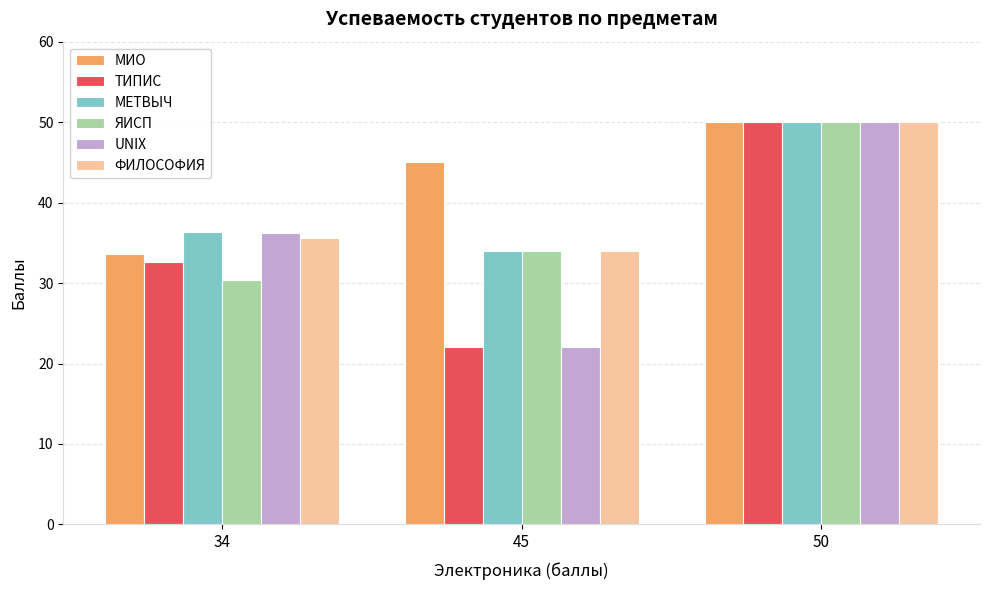

What is the difference between the UNIX values at 45 and 34?

14.2